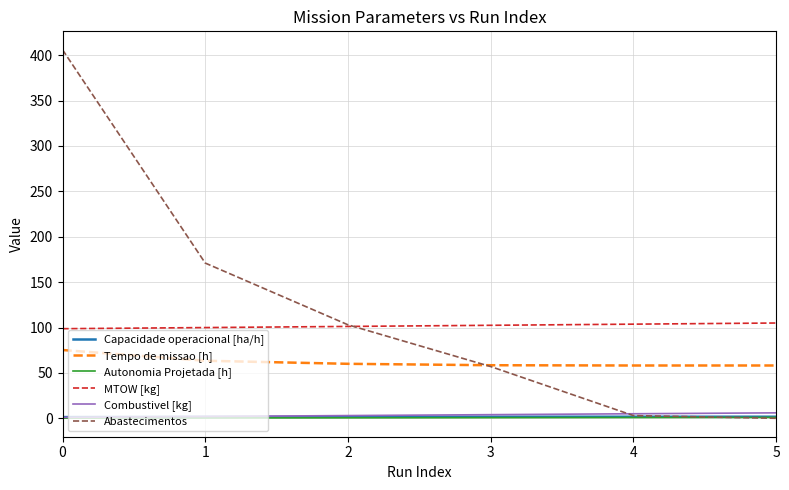

What is the maximum value shown in the chart?

406.0